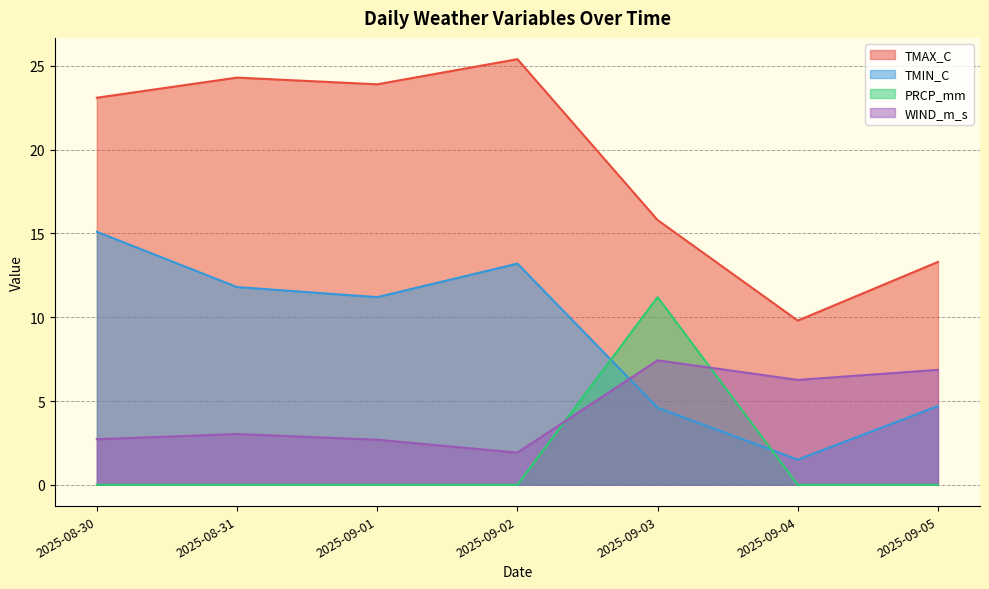

Reading left to right, list all the values displayed in this chart.

TMAX_C: 23.1	24.3	23.9	25.4	15.8	9.8	13.3
TMIN_C: 15.1	11.8	11.2	13.2	4.6	1.5	4.7
PRCP_mm: 0.0	0.0	0.0	0.0	11.2	0.0	0.0
WIND_m_s: 2.7	3.0	2.7	1.9	7.4	6.3	6.9